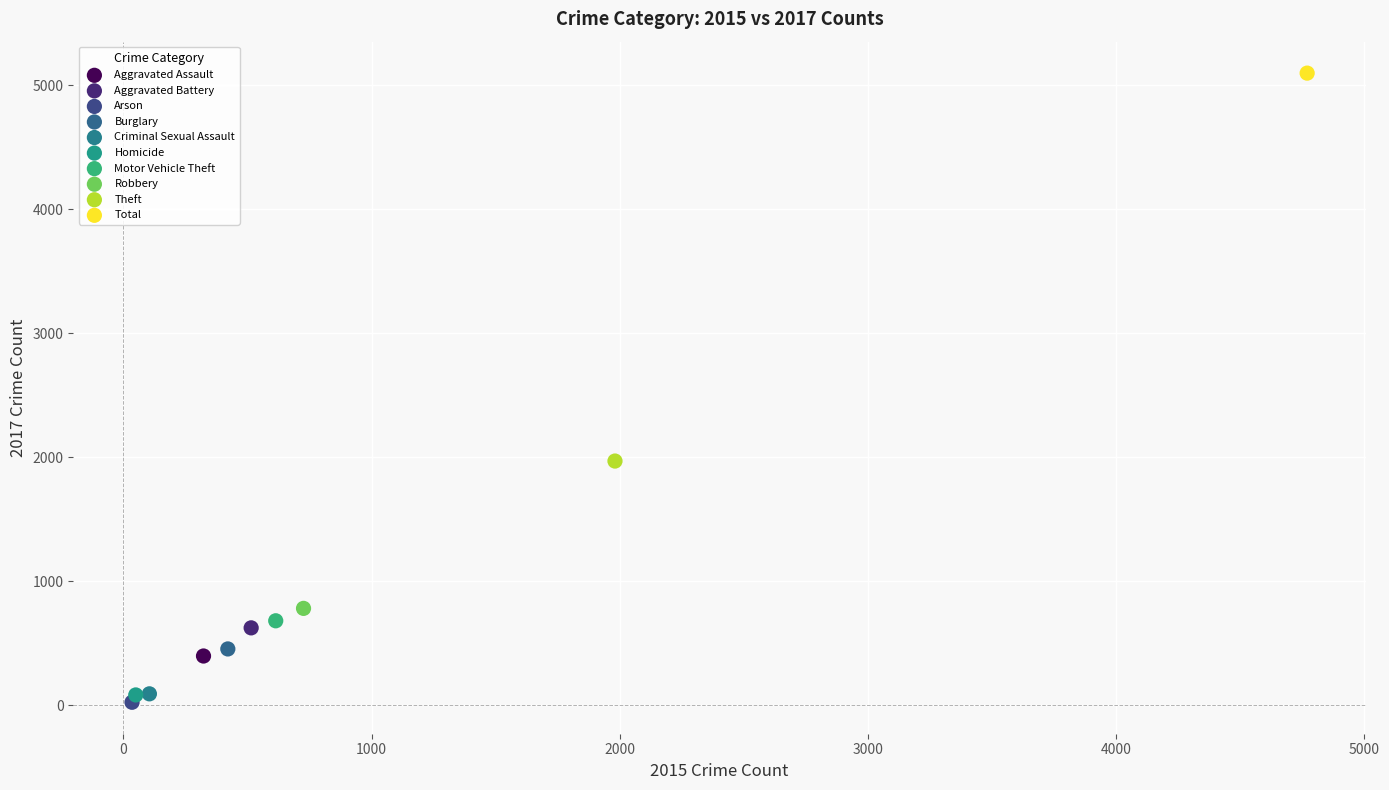

Which series reaches the minimum Y coordinate?

Arson